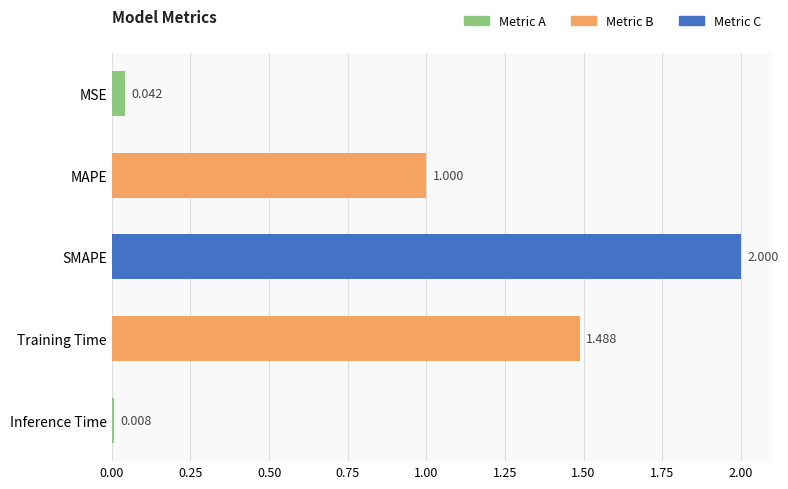

At which category does the chart reach its minimum across all series?

Inference Time